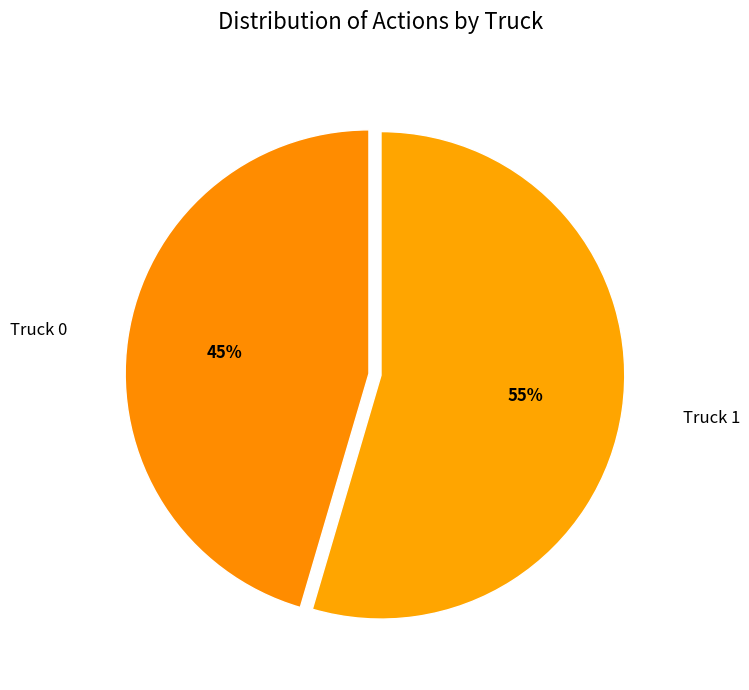

Count the number of slices in the pie.

2